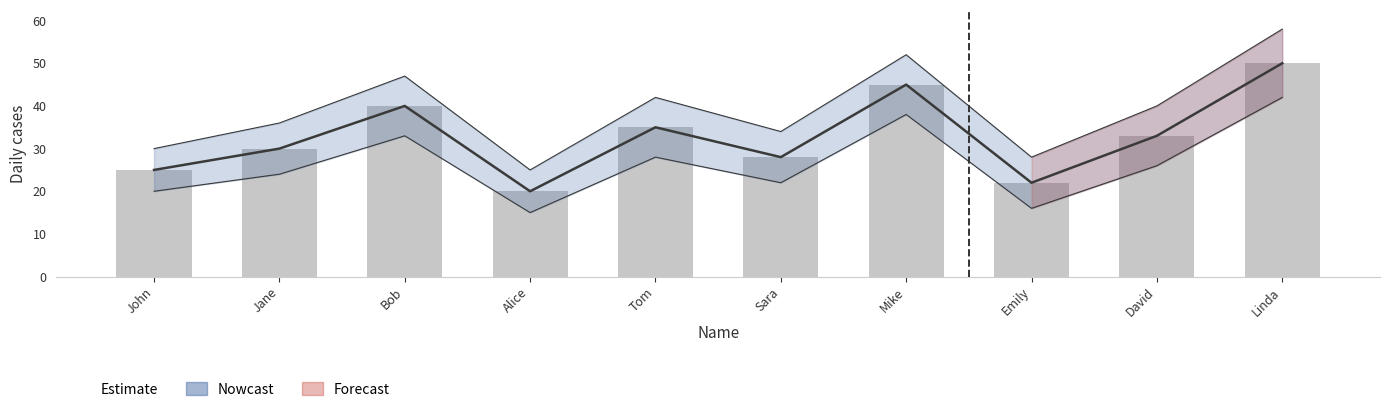

Is the value of Nowcast_upper at Bob greater than the value of Nowcast_lower at Mike?

Yes